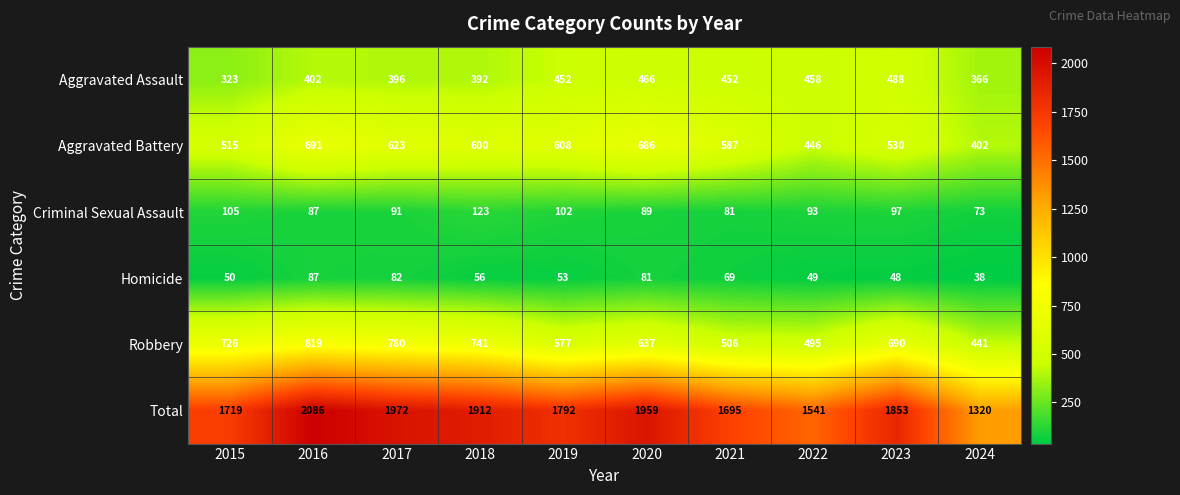

The value of Aggravated Battery at 2016 is 146. True or false?

False